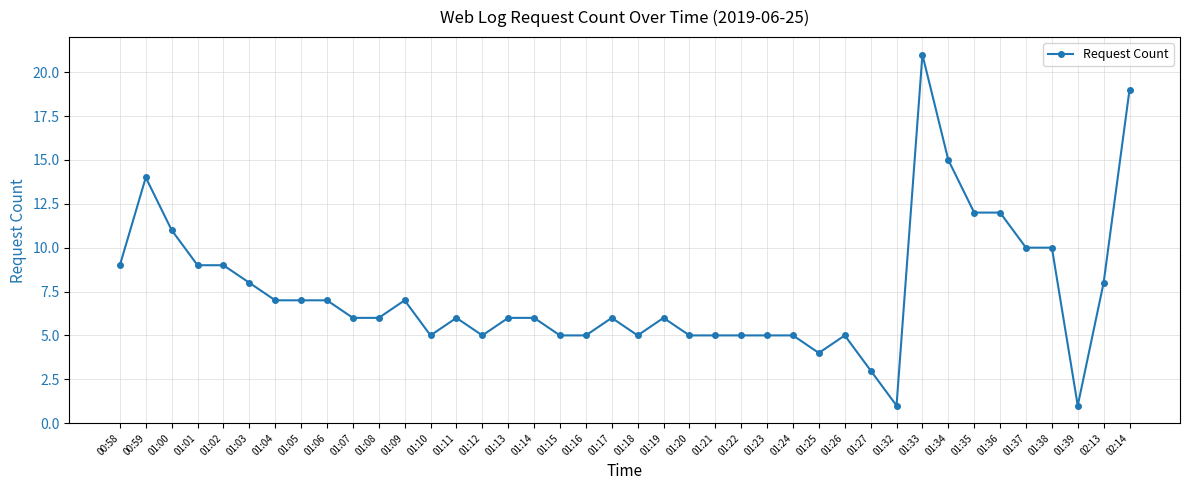

What position from the left is 01:18?

21